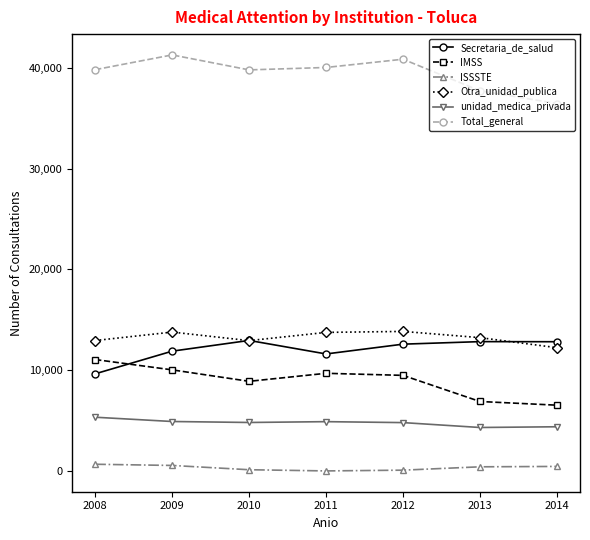

How many data points does each series have?

7